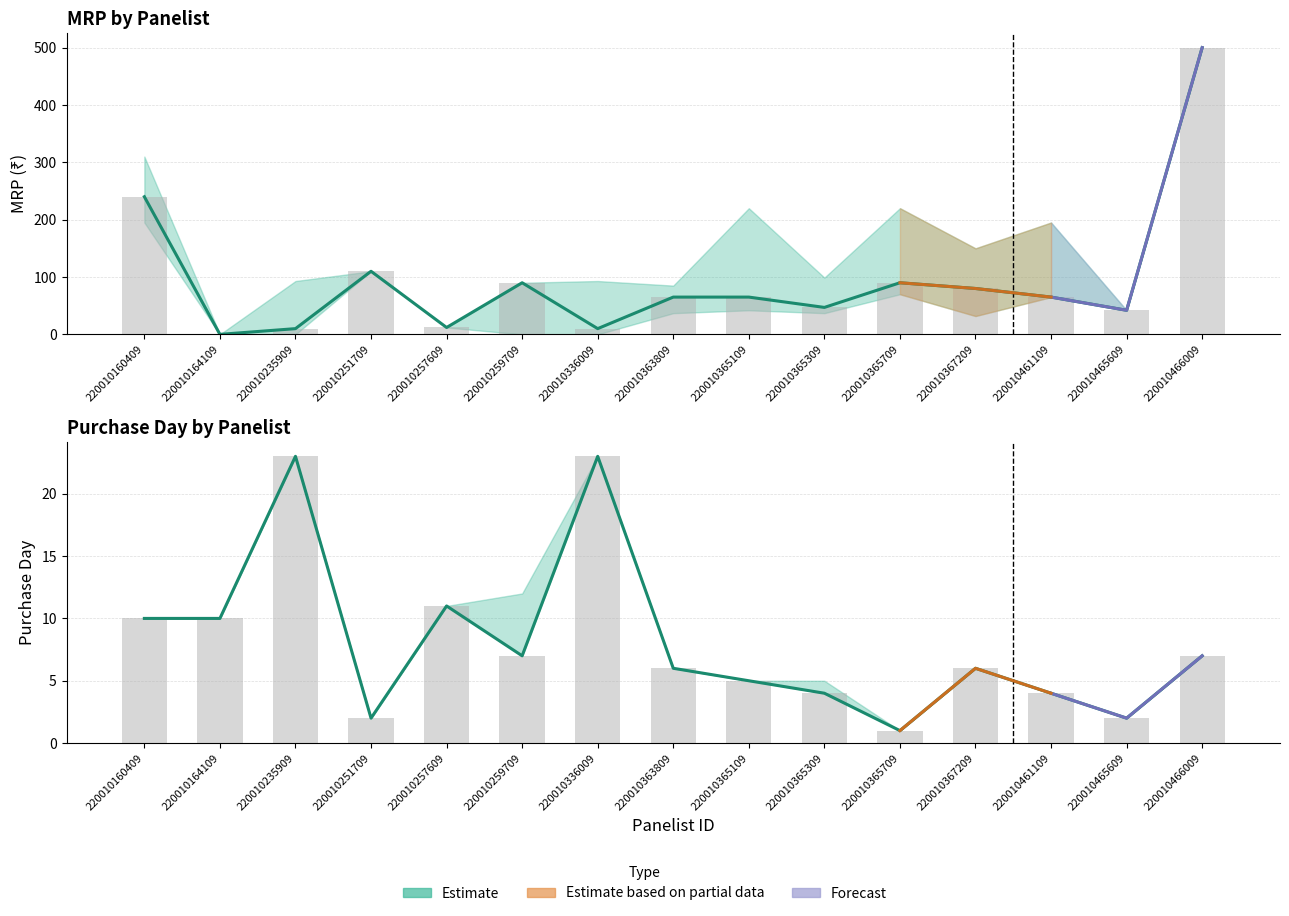

Are the bars grouped side by side (vs. stacked)?

Yes